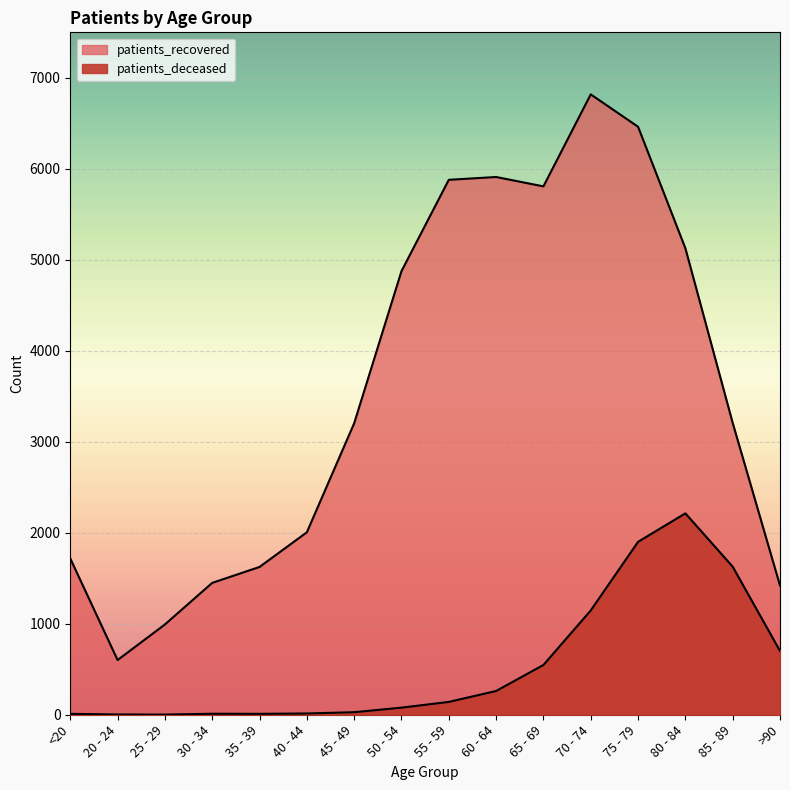

What is the difference between the highest and lowest values at 60 - 64?

5648